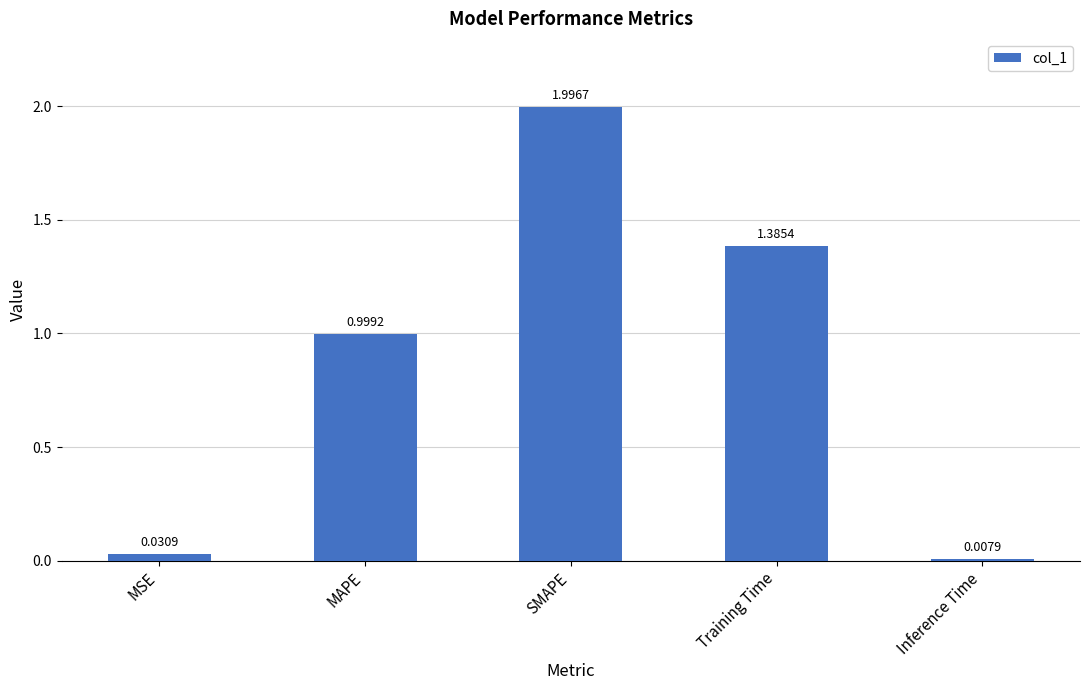

What is the difference between the values at Training Time and MAPE?

0.4